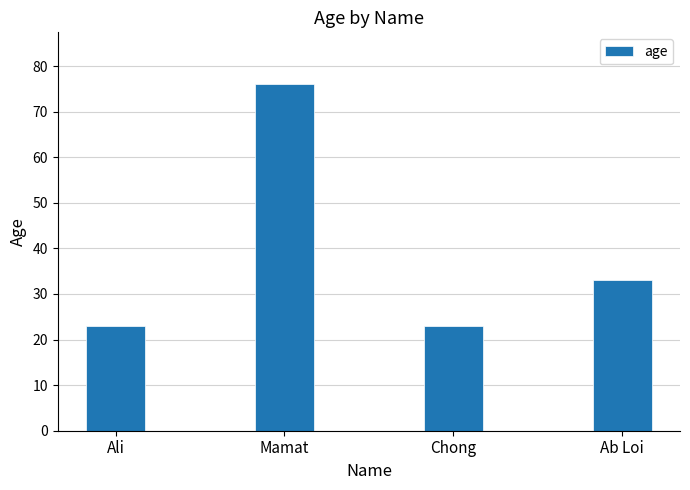

What is the change in value from Mamat to Ab Loi?

-43